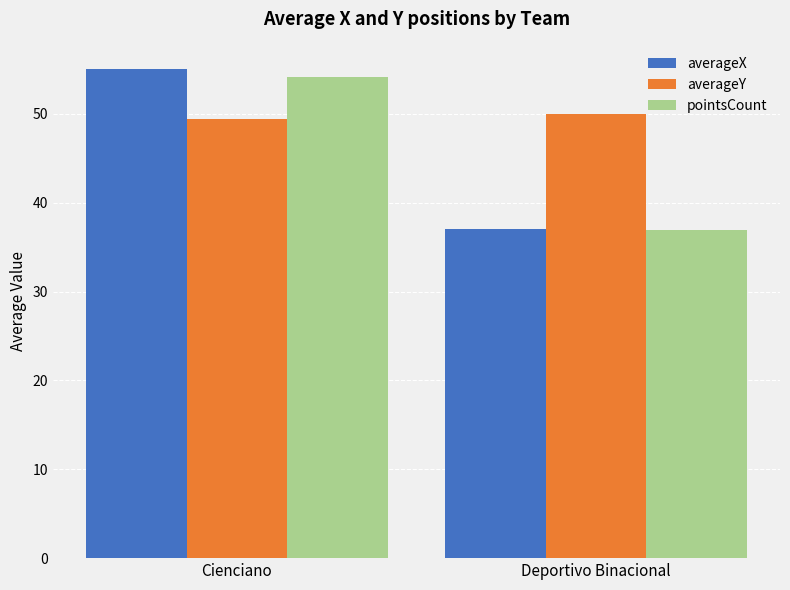

Which series has the largest total across all categories?

averageY